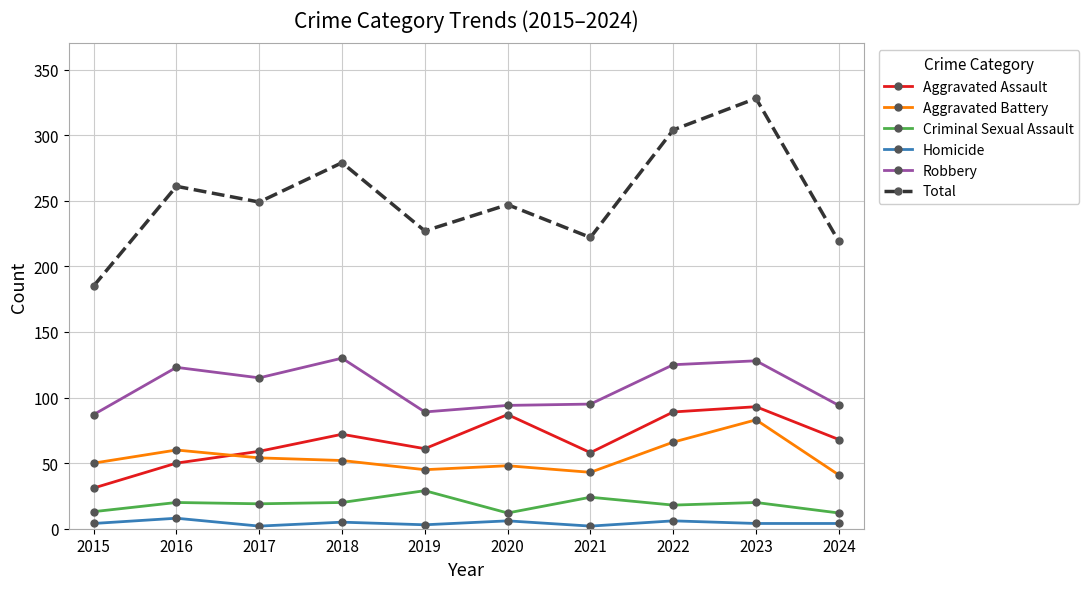

Where do Aggravated Battery and Aggravated Assault first cross each other?

2016 and 2017